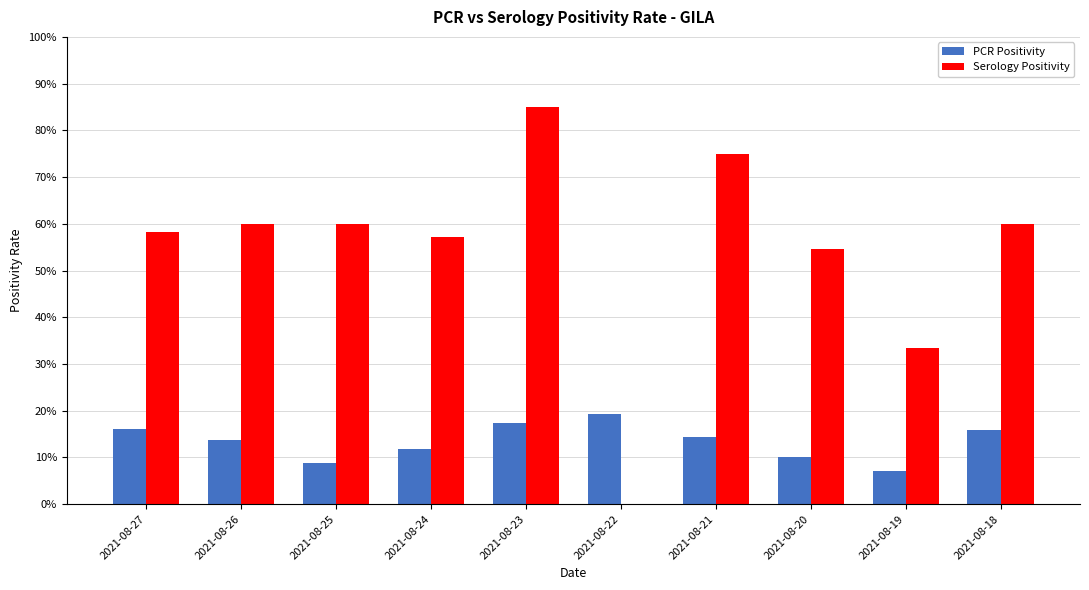

Between 2021-08-21 and 2021-08-18, which series saw the biggest shift?

Serology Positivity